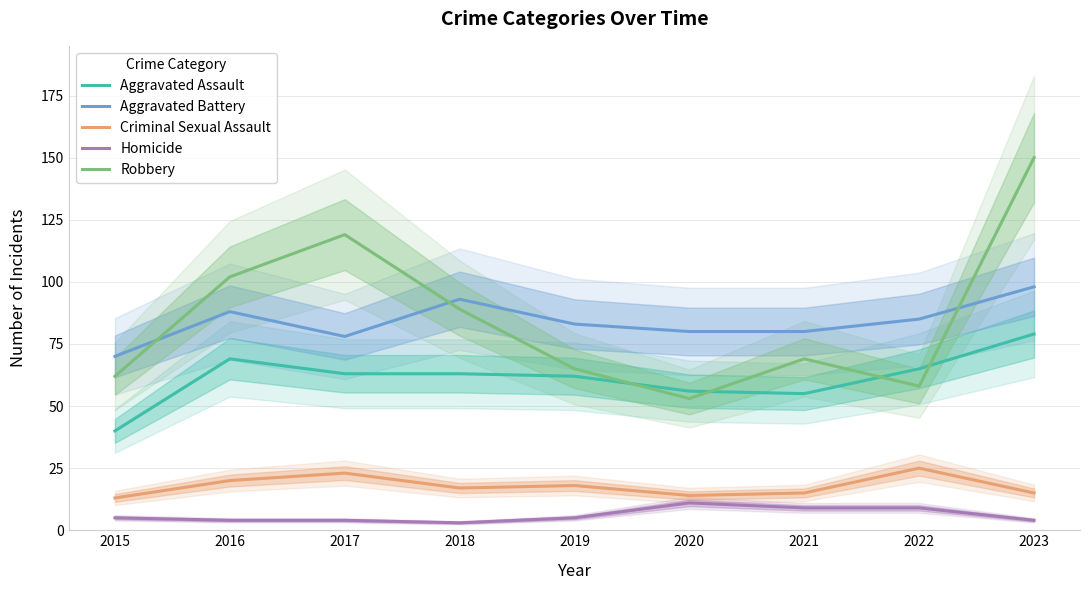

True or false: Aggravated Battery has more than 1 interior local peaks.

True